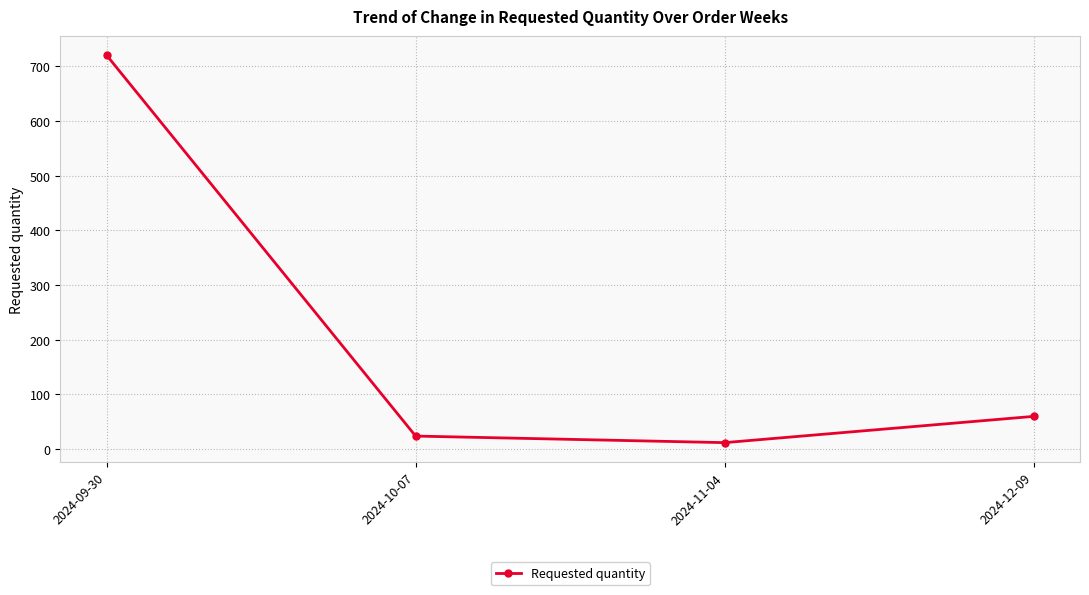

What value does the data have at 2024-09-30, to the nearest 50?

700